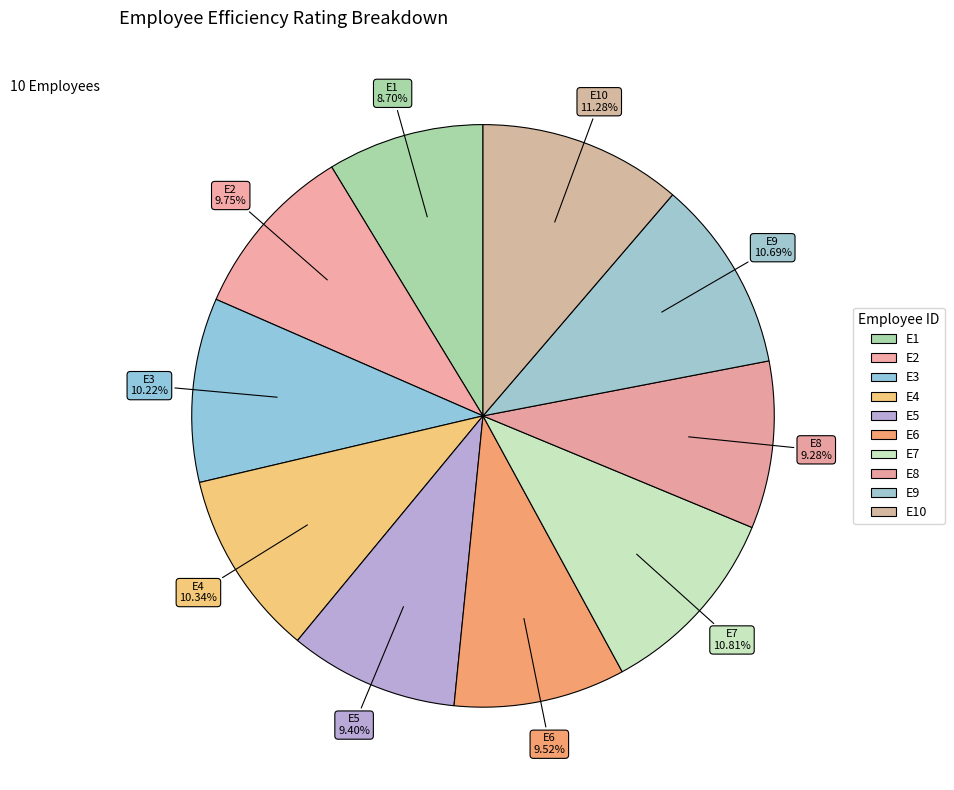

To the nearest percent, what is the average slice percentage?

10%